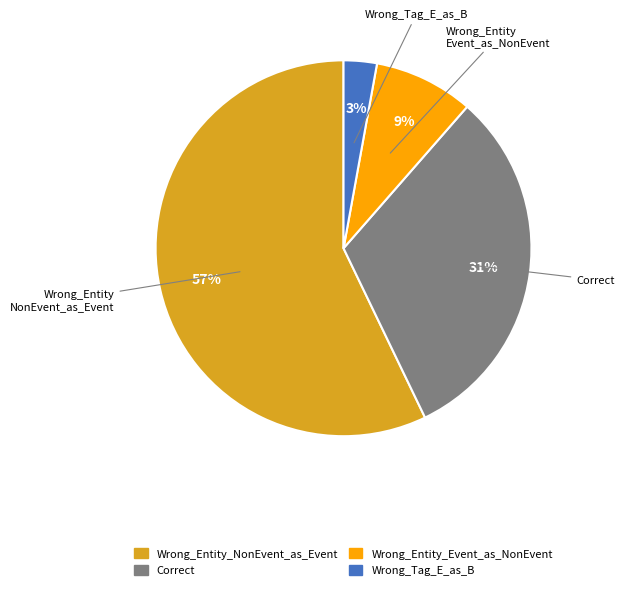

To the nearest percent, what is the average slice percentage?

25%